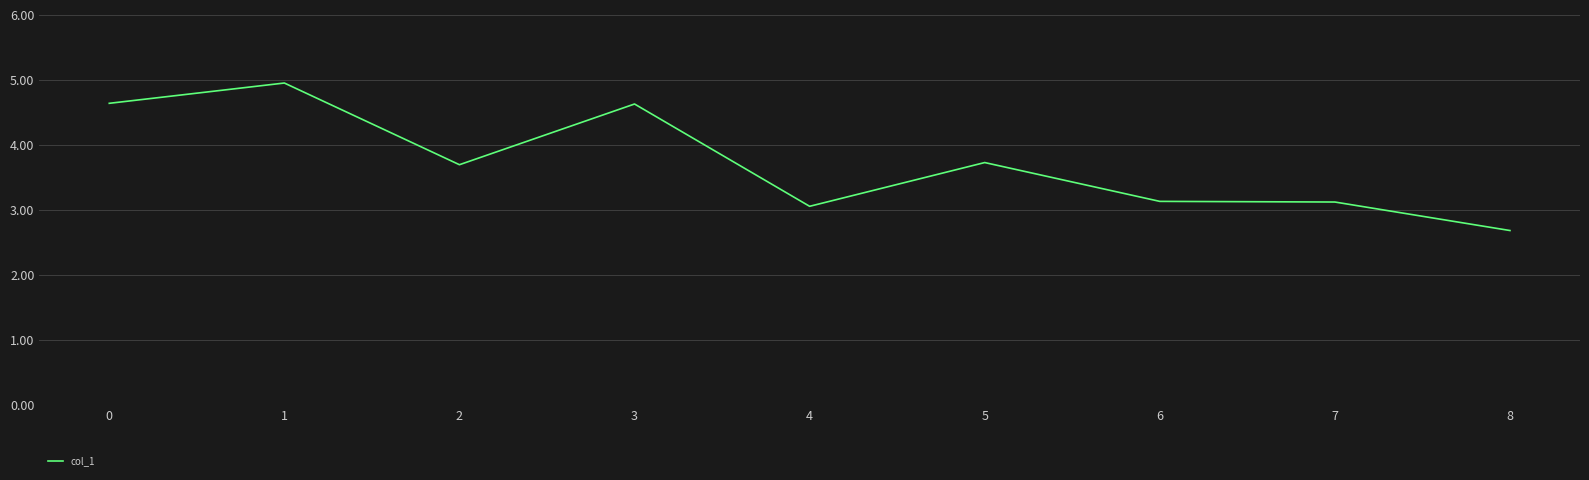

The chart shows a value of 6.6 at 1. True or false?

False